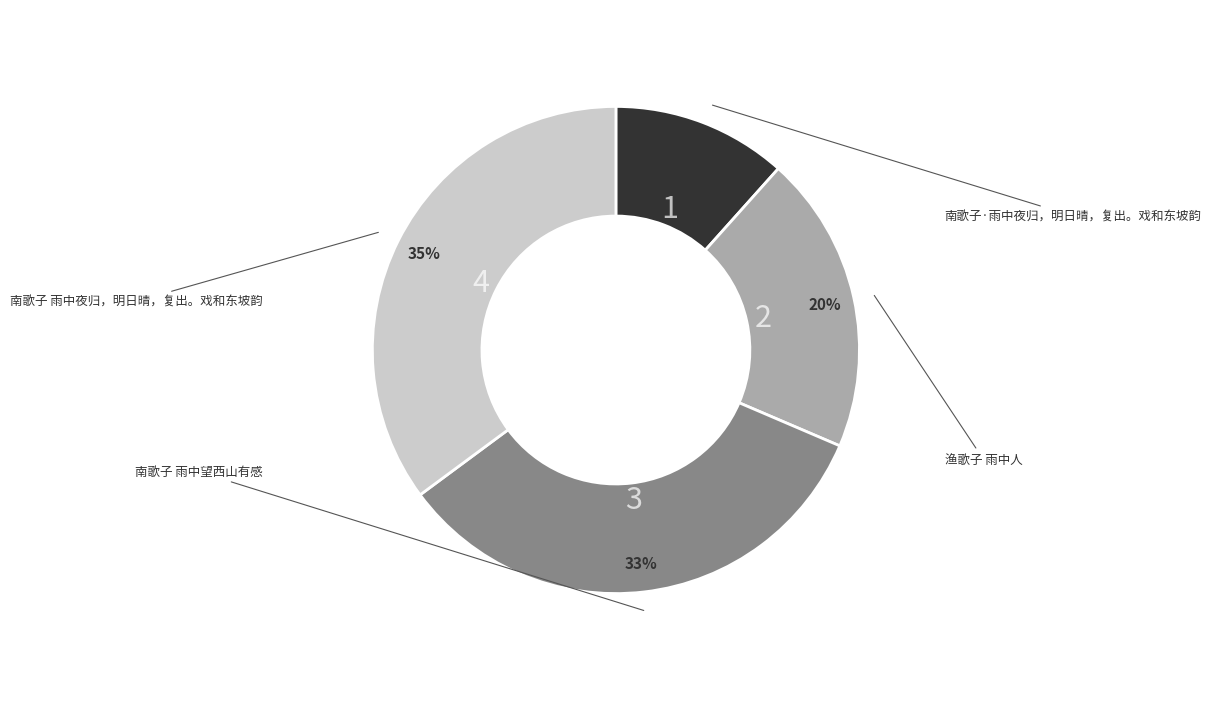

To the nearest percent, what is the average slice percentage?

25%